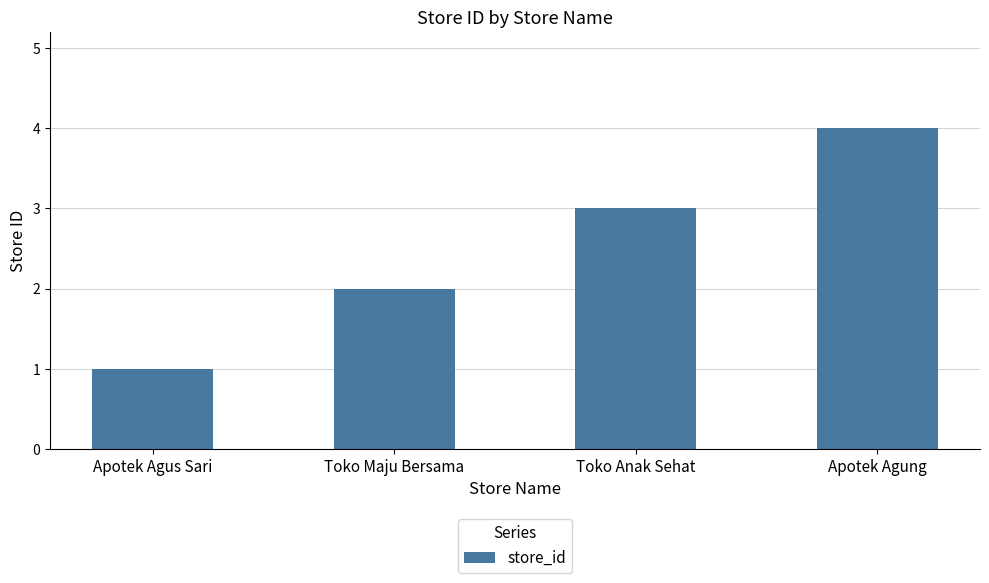

What is the sum of the values at Apotek Agung and Toko Maju Bersama?

6